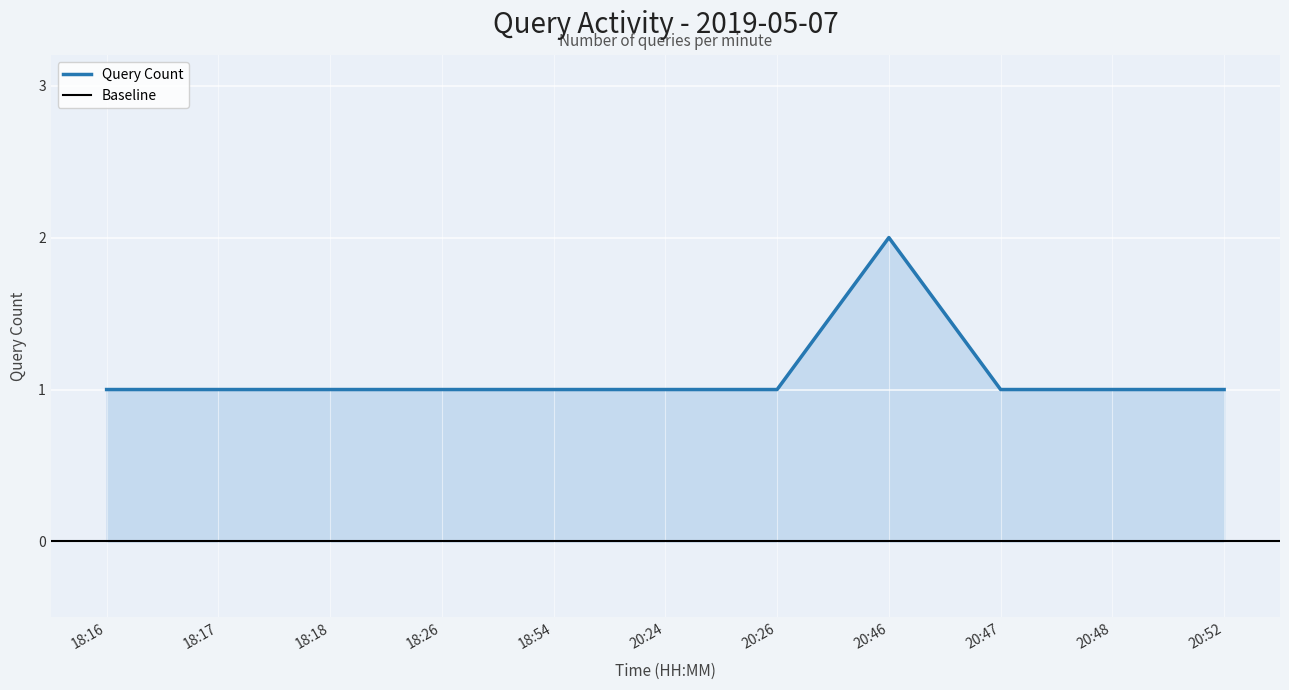

Which has a higher value, 20:46 or 18:16?

20:46